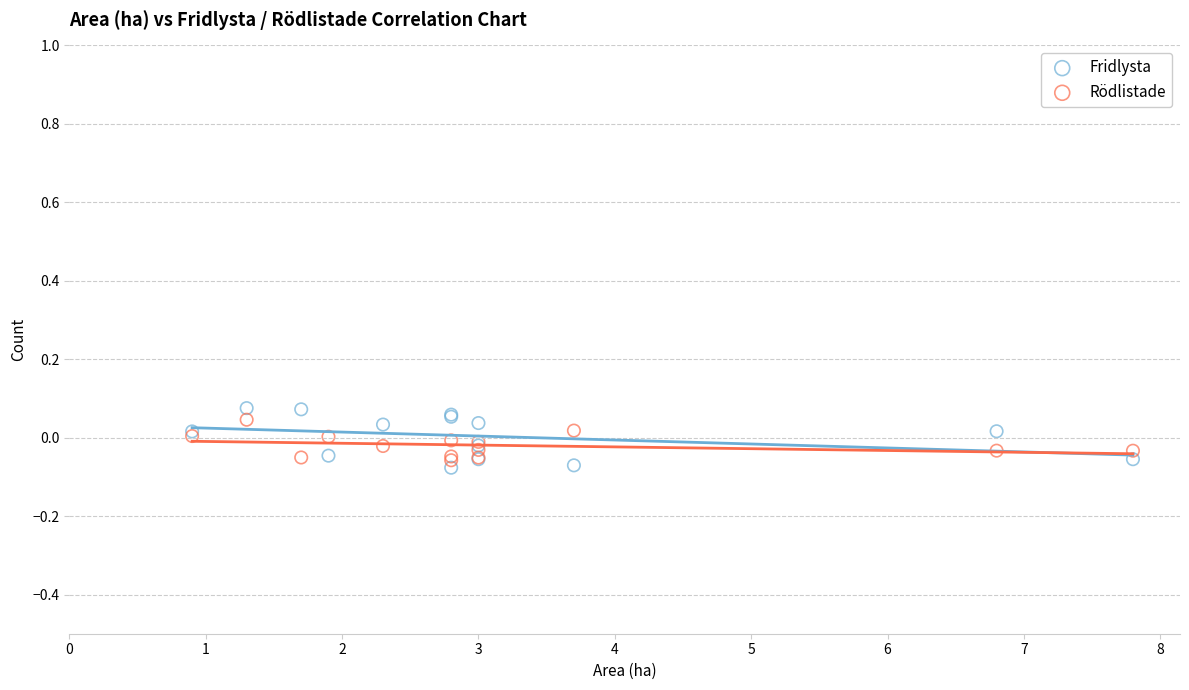

Which series has the widest spread of Y values?

Fridlysta